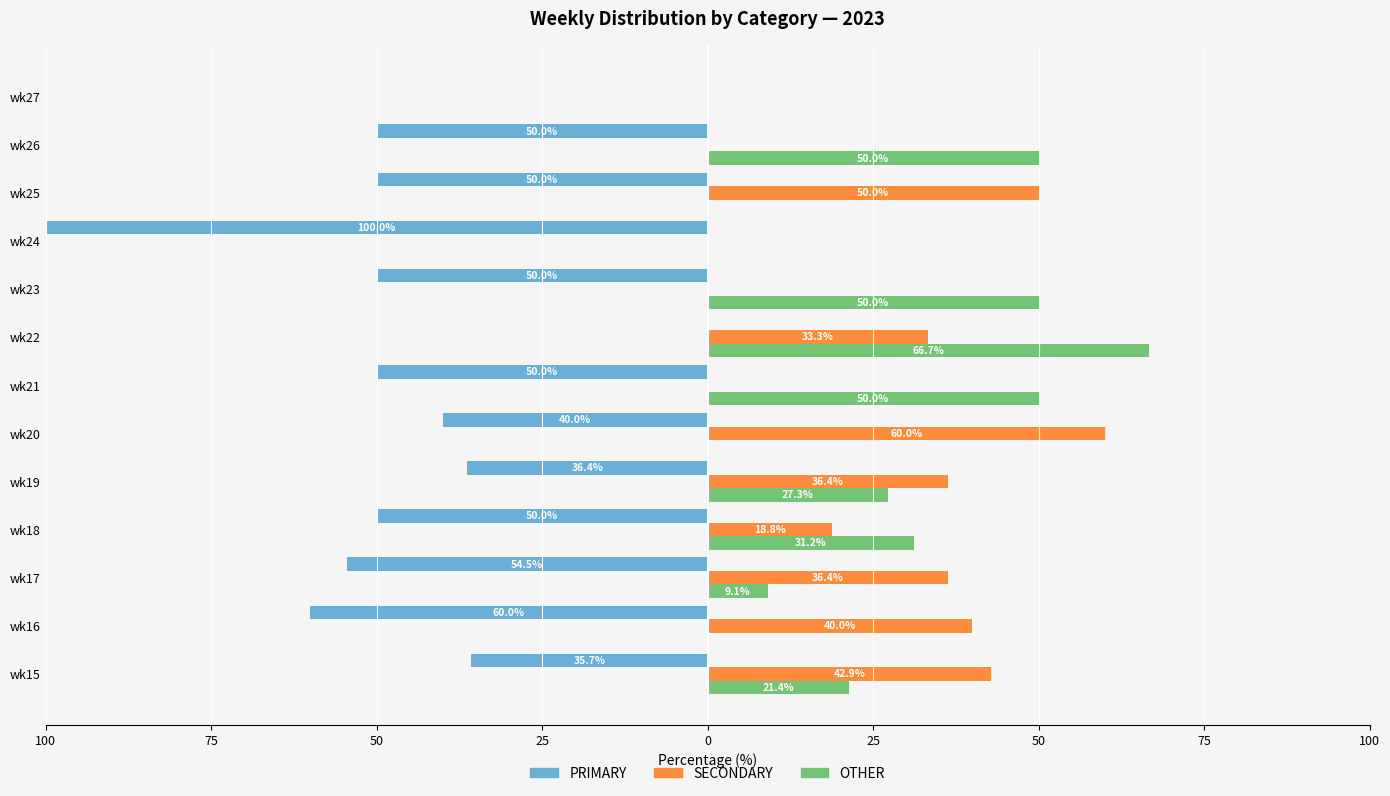

What are all the series names shown in the legend?

PRIMARY, SECONDARY, OTHER